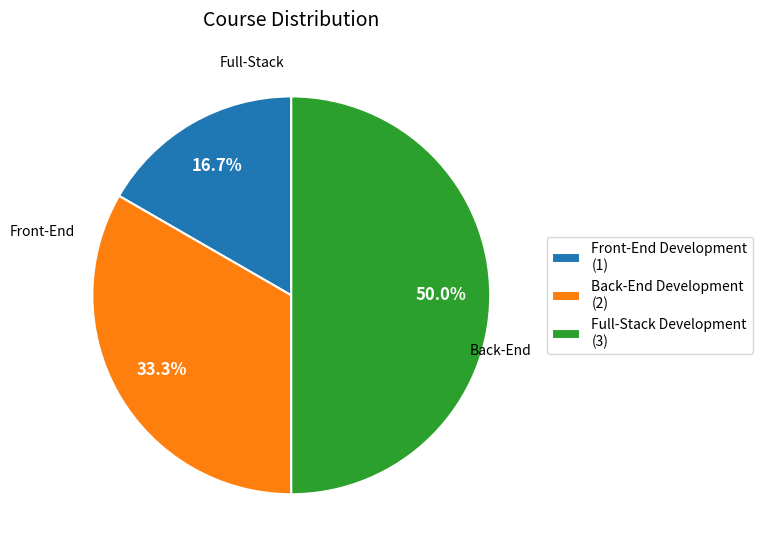

Which category has the smallest portion of the pie?

Front-End Development